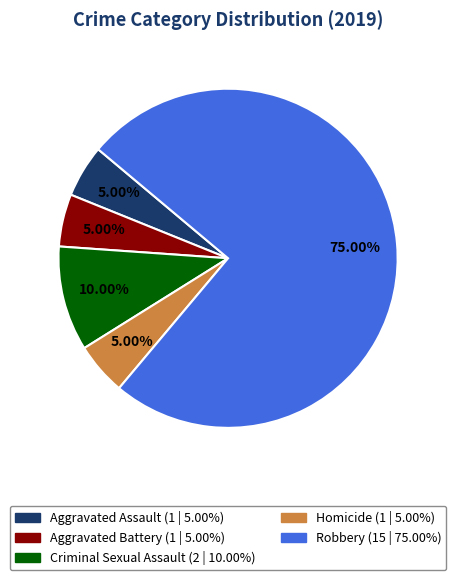

To the nearest percent, what percentage of the pie is Robbery?

75%